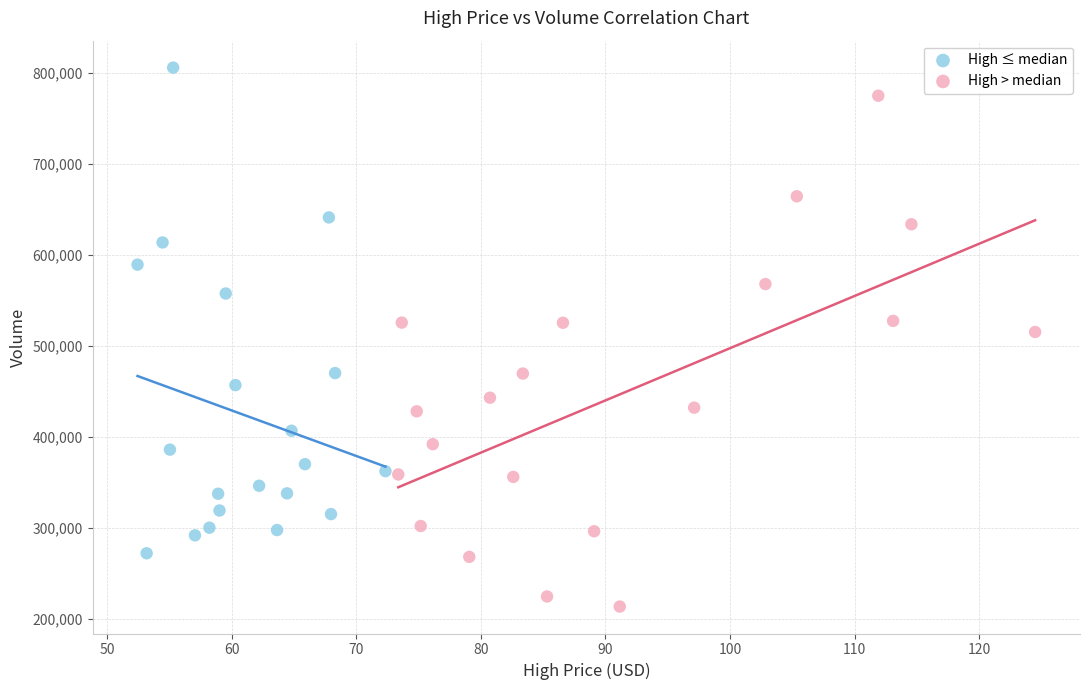

Which series contains the lowest Y value?

High > median